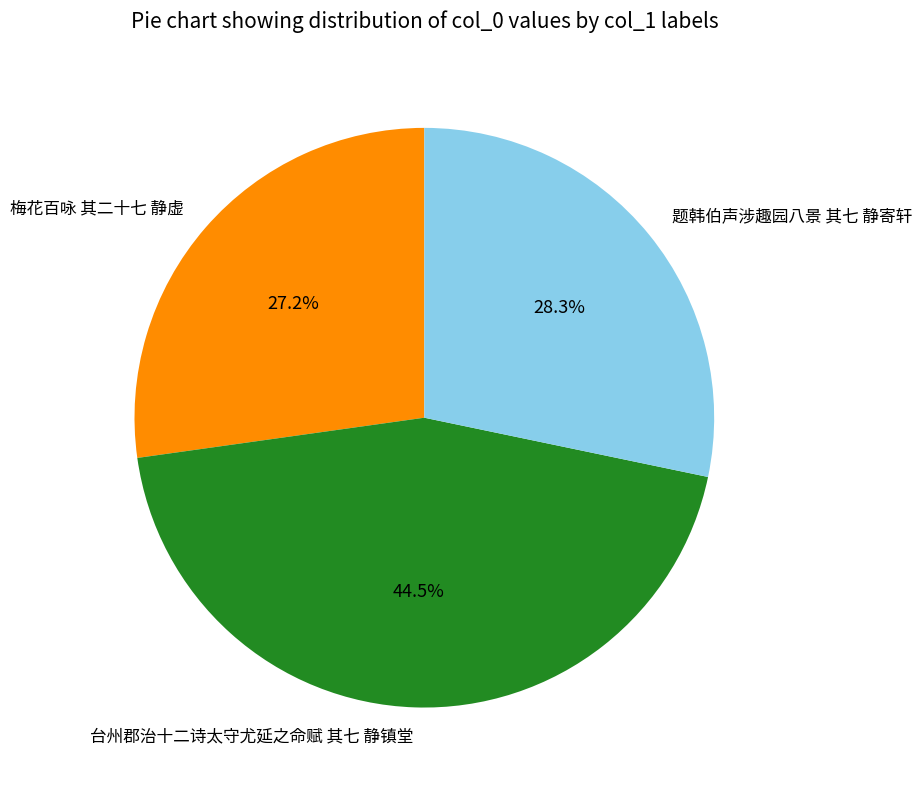

Combined, do 题韩伯声涉趣园八景 其七 静寄轩 and 台州郡治十二诗太守尤延之命赋 其七 静镇堂 account for over 50%?

Yes